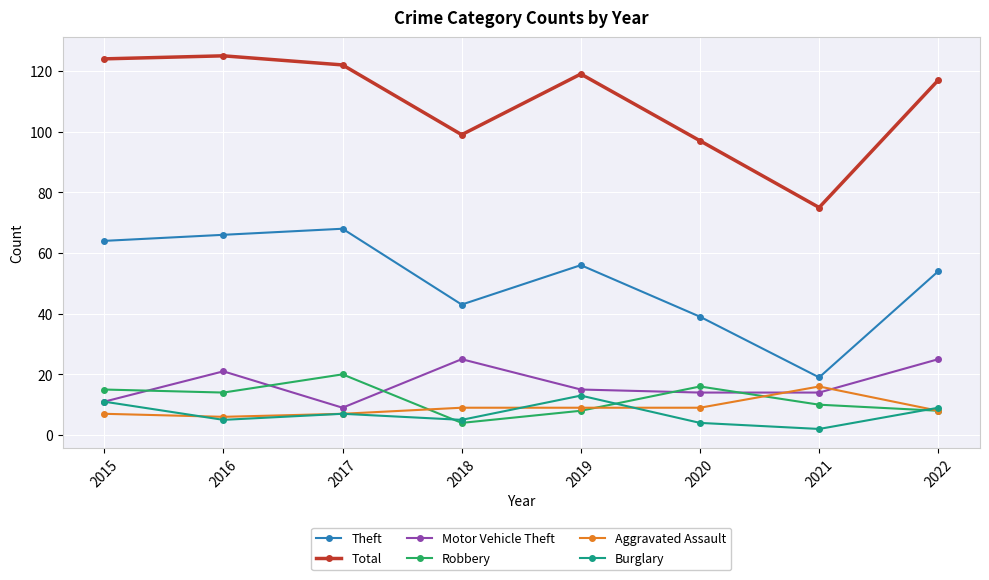

At how many categories does at least one series exceed 46?

8